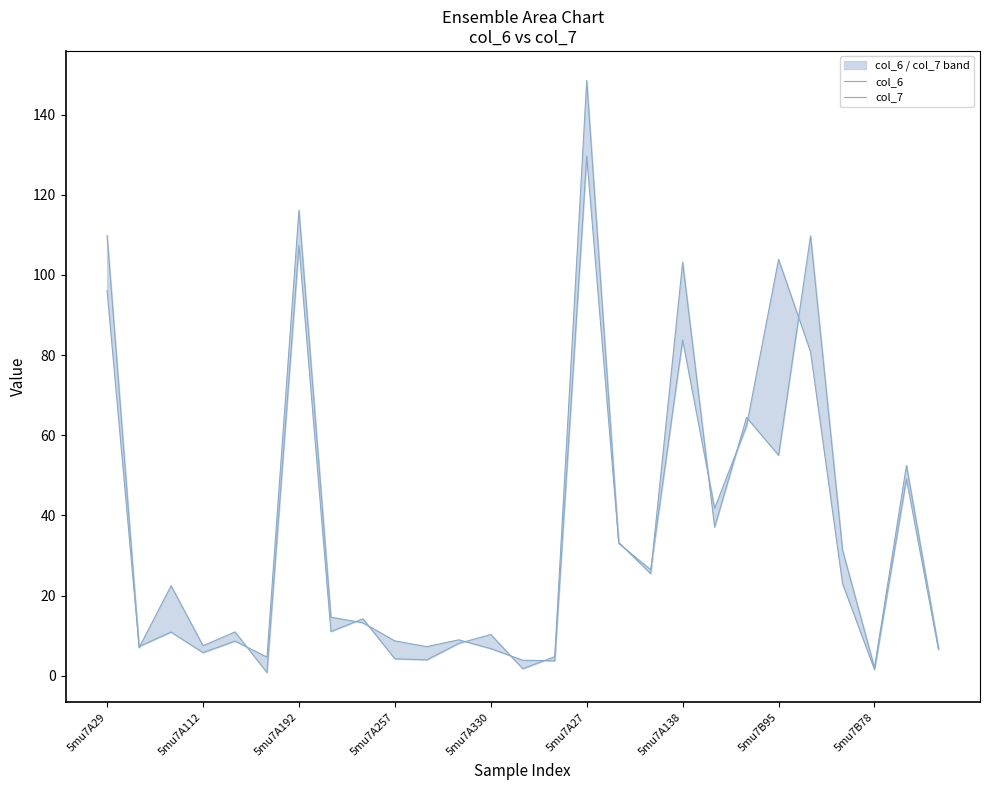

What is the label of the 27th point from the right?

5mu7A29